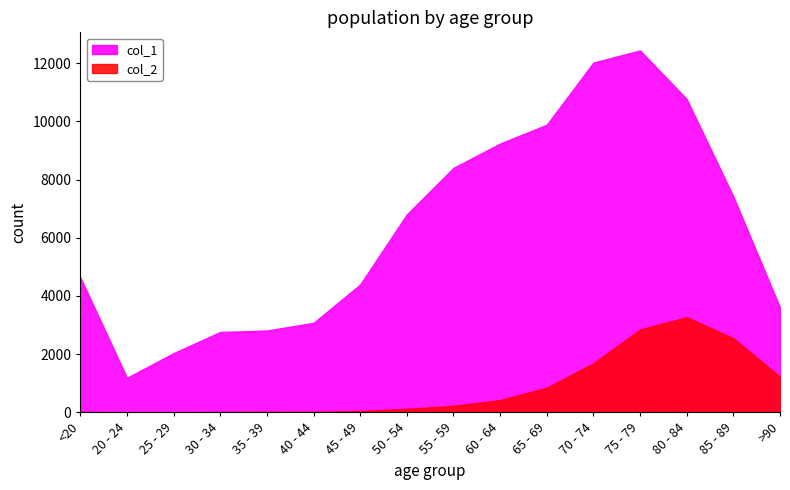

What is the total value across all series at 20 - 24?

1195